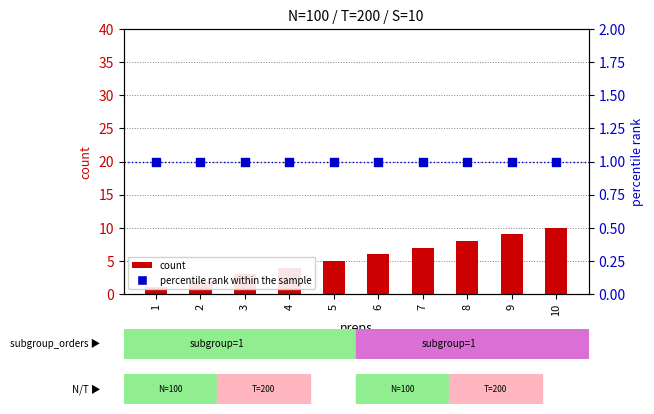

At which category is the sum across all series the highest?

10